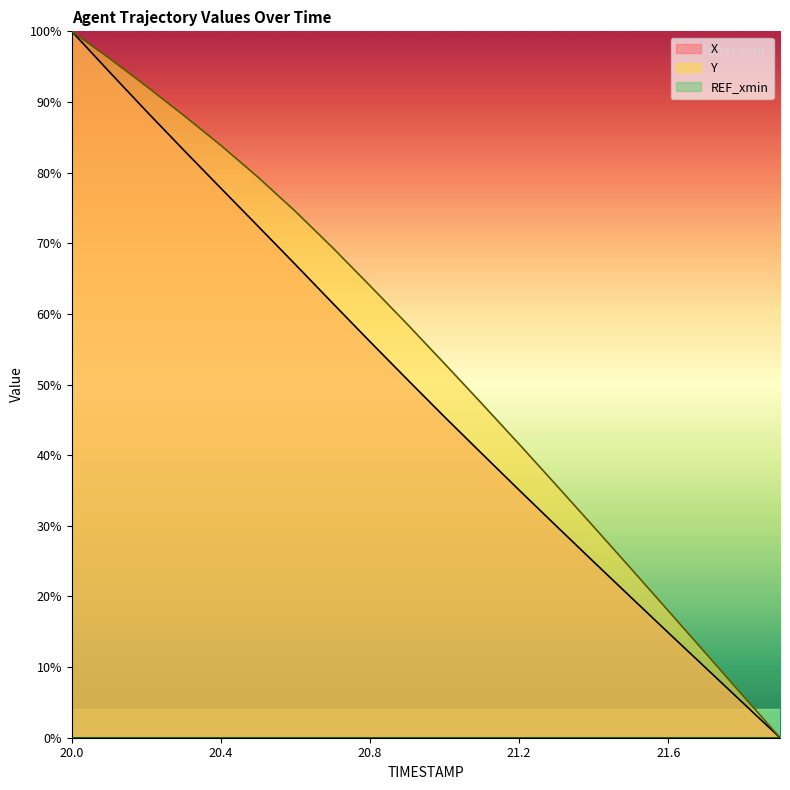

Does the chart have visible grid lines?

No